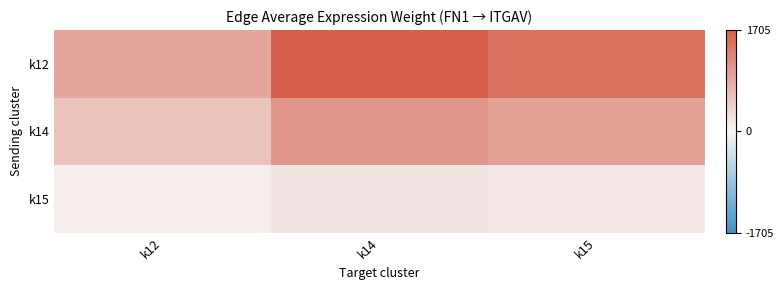

Reading left to right, list all the values displayed in this chart.

k12: k12=898.1	k14=1705.5	k15=1489.6
k14: k12=574.1	k14=1090.3	k15=952.3
k15: k12=99.7	k14=189.3	k15=165.3